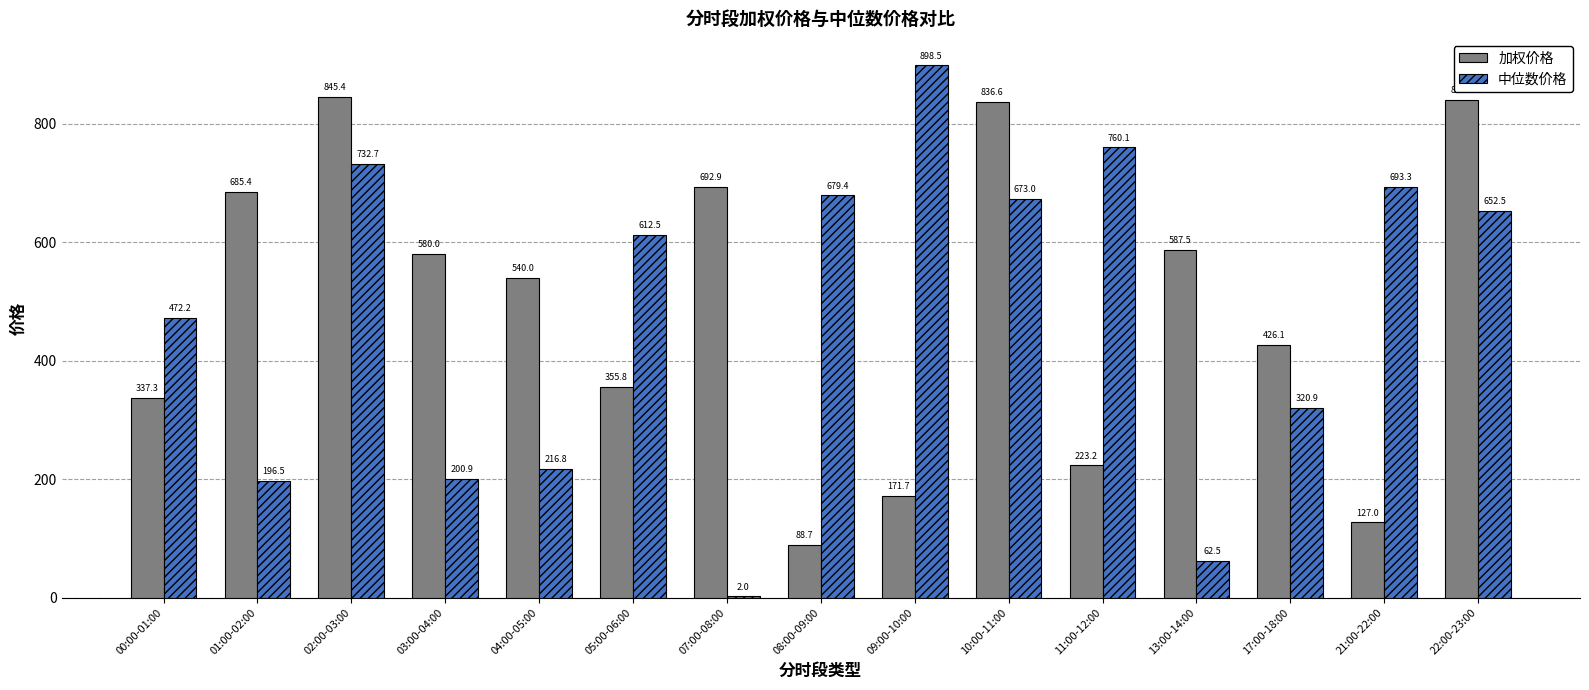

How many series are shown in this chart?

2